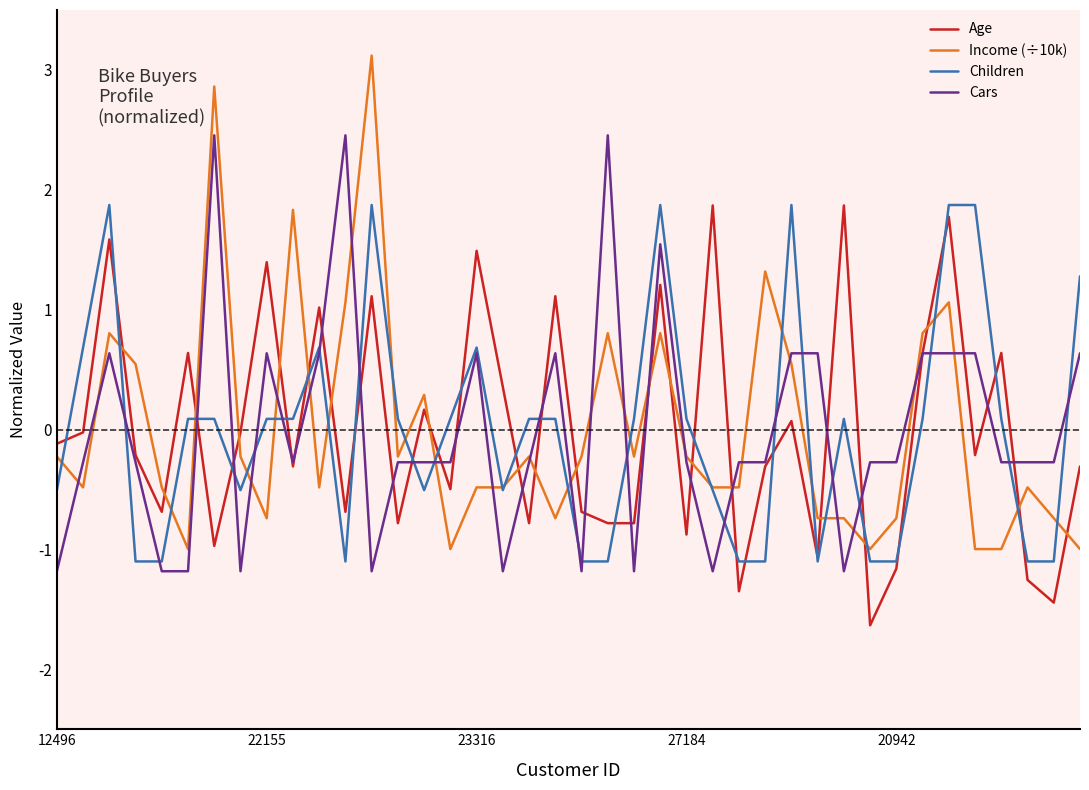

What is the maximum value shown in the chart?

3.1